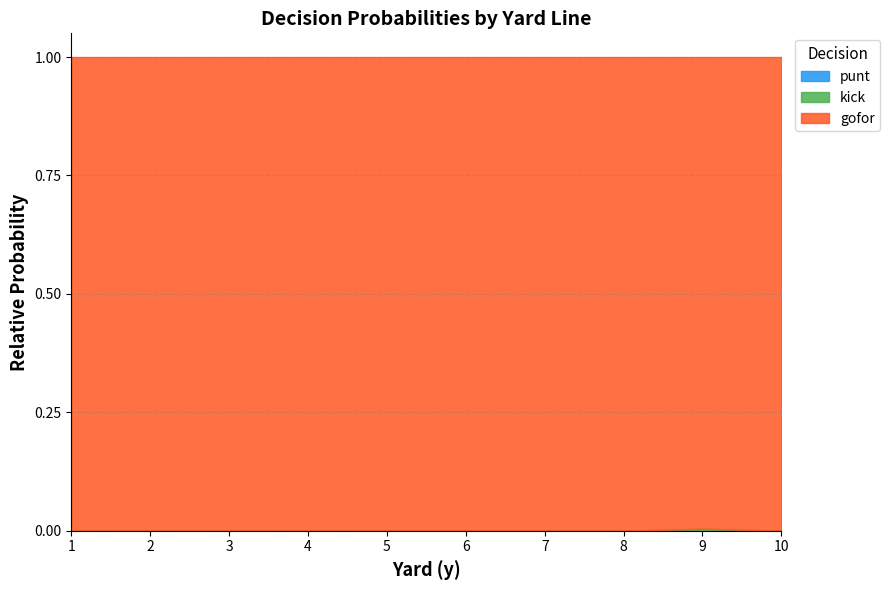

List the labels in order of punt value, smallest first.

1, 2, 3, 4, 5, 6, 7, 8, 9, 10